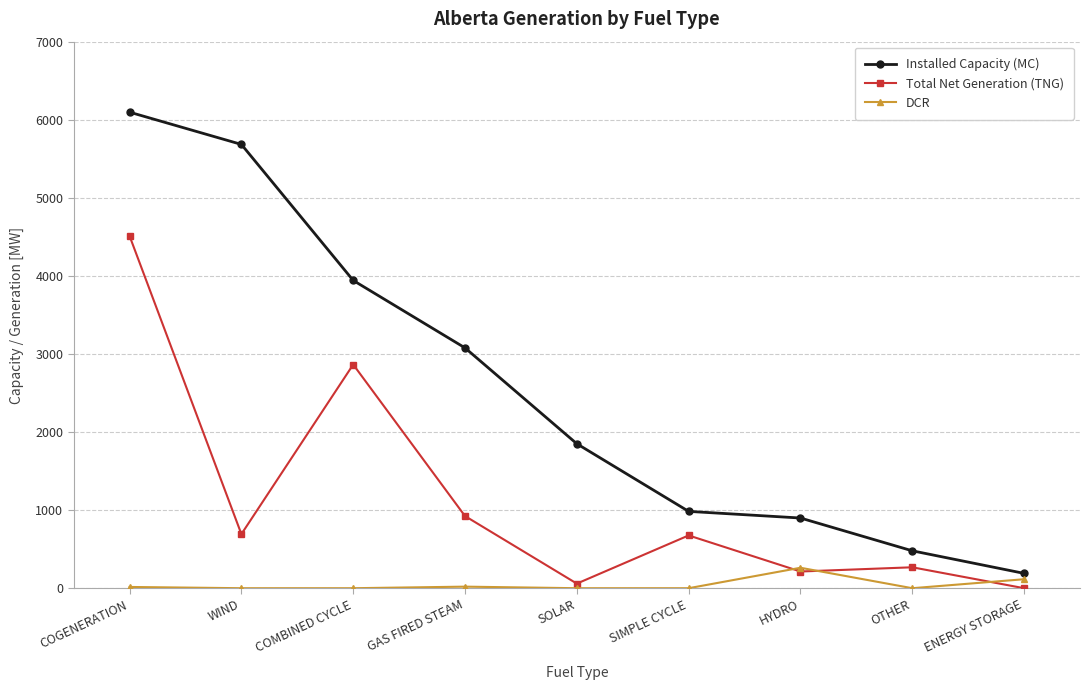

Rank the series by their average value, from highest to lowest.

Installed Capacity (MC), Total Net Generation (TNG), DCR